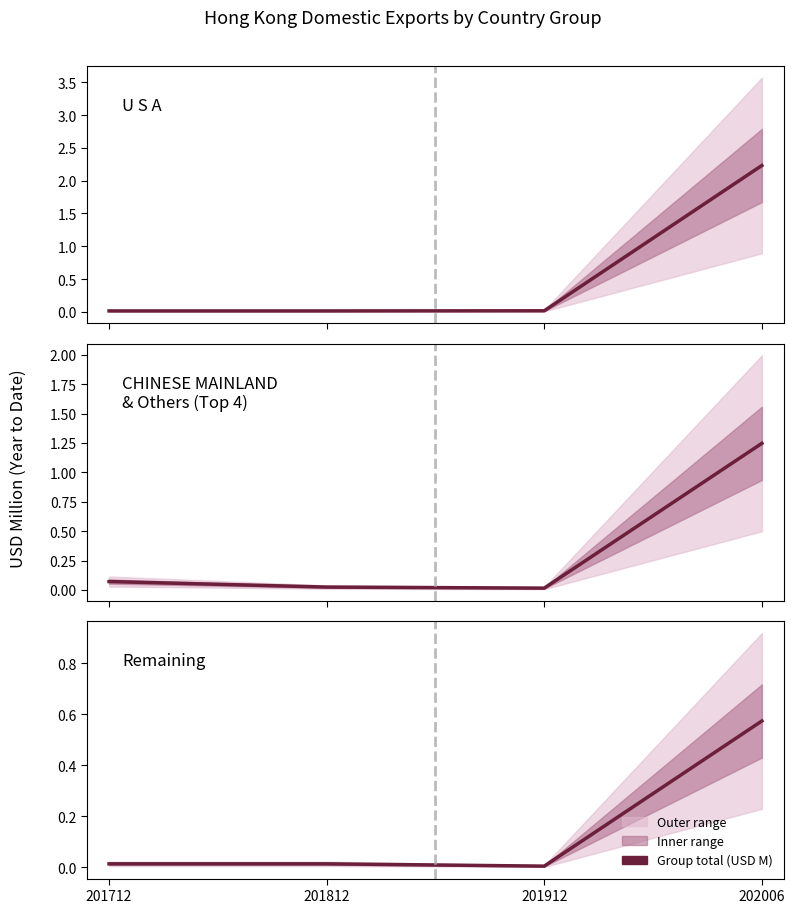

Is this an area chart (filled region under the line)?

No